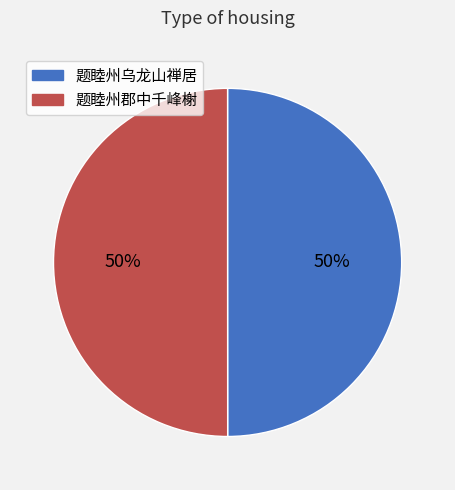

What is the ratio of the value at 题睦州乌龙山禅居 to the value at 题睦州郡中千峰榭?

1.0